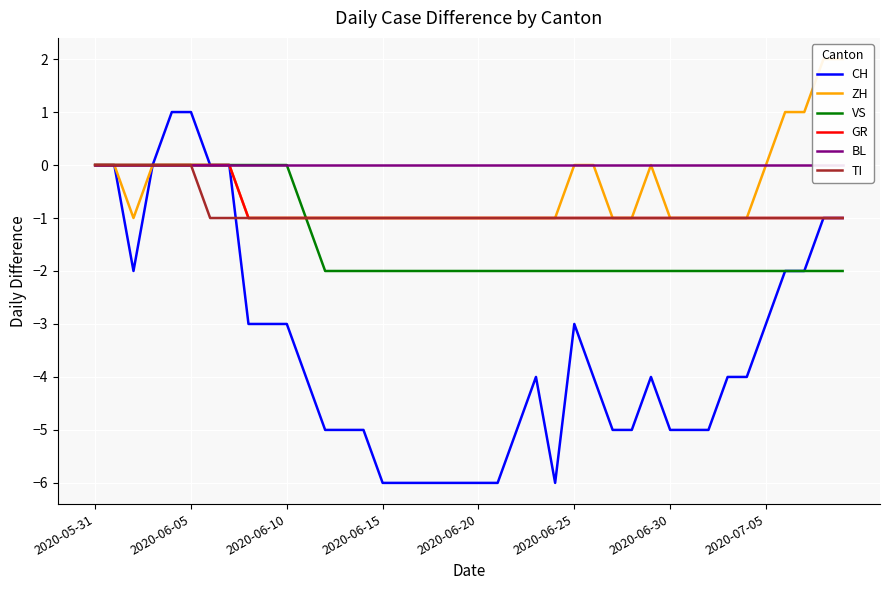

Between 2020-06-05 and 20, which series saw the biggest shift?

CH